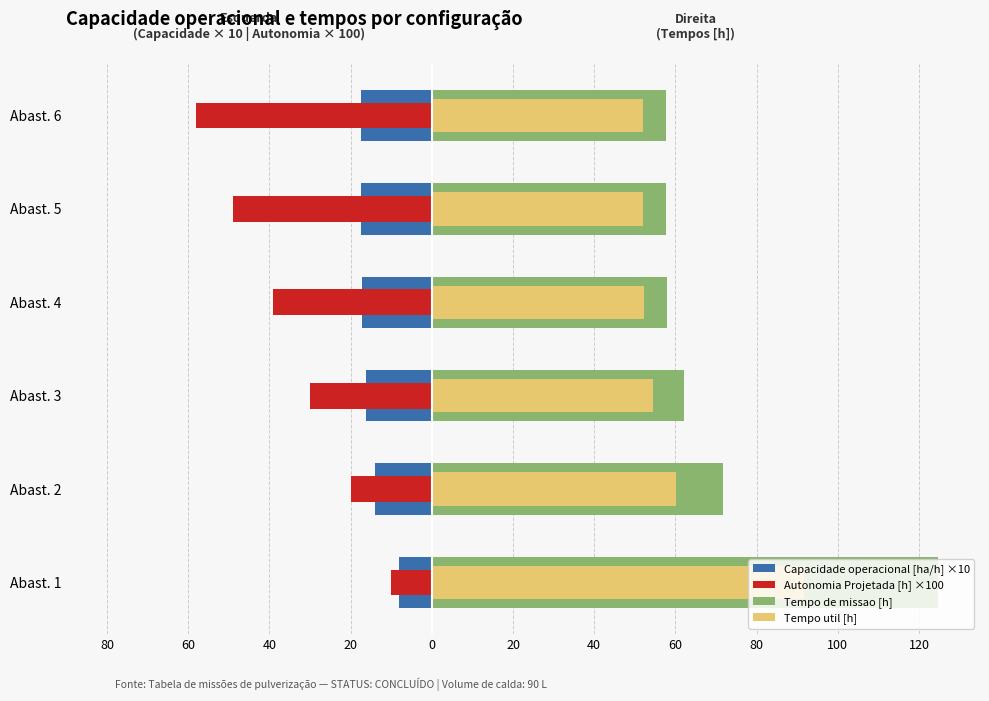

What is the difference between the Tempo util [h] values at Abast. 5 and Abast. 3?

2.4